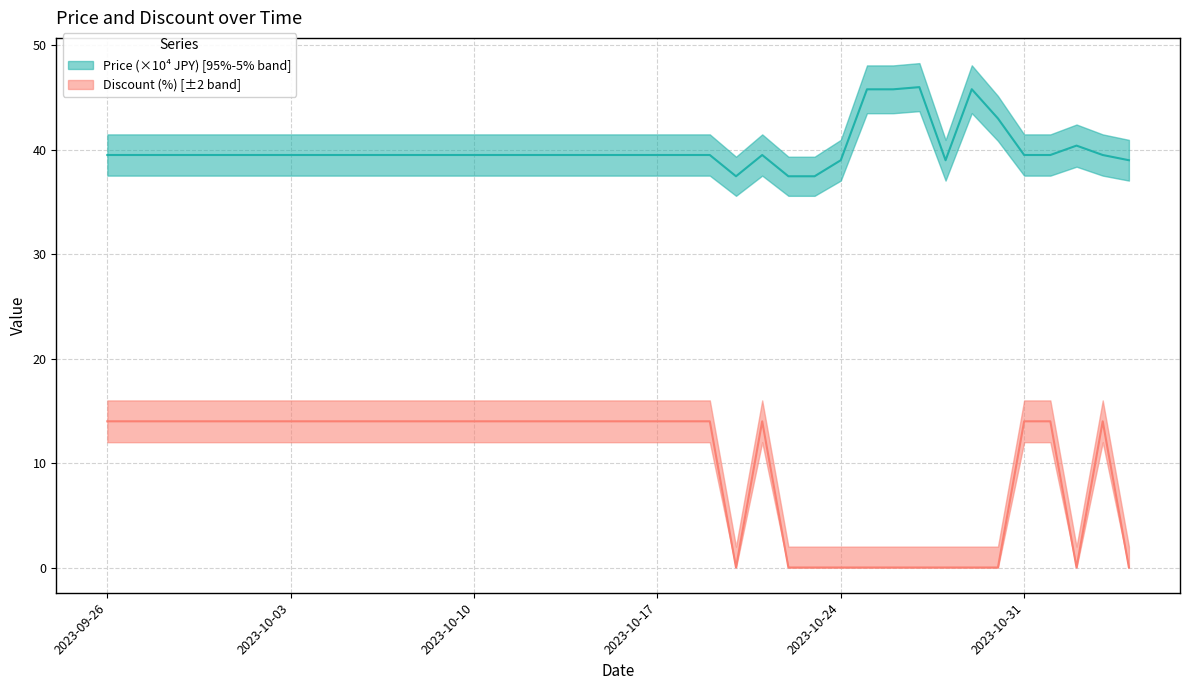

Between 2023-10-07 and 2023-10-09, which is larger?

2023-10-07